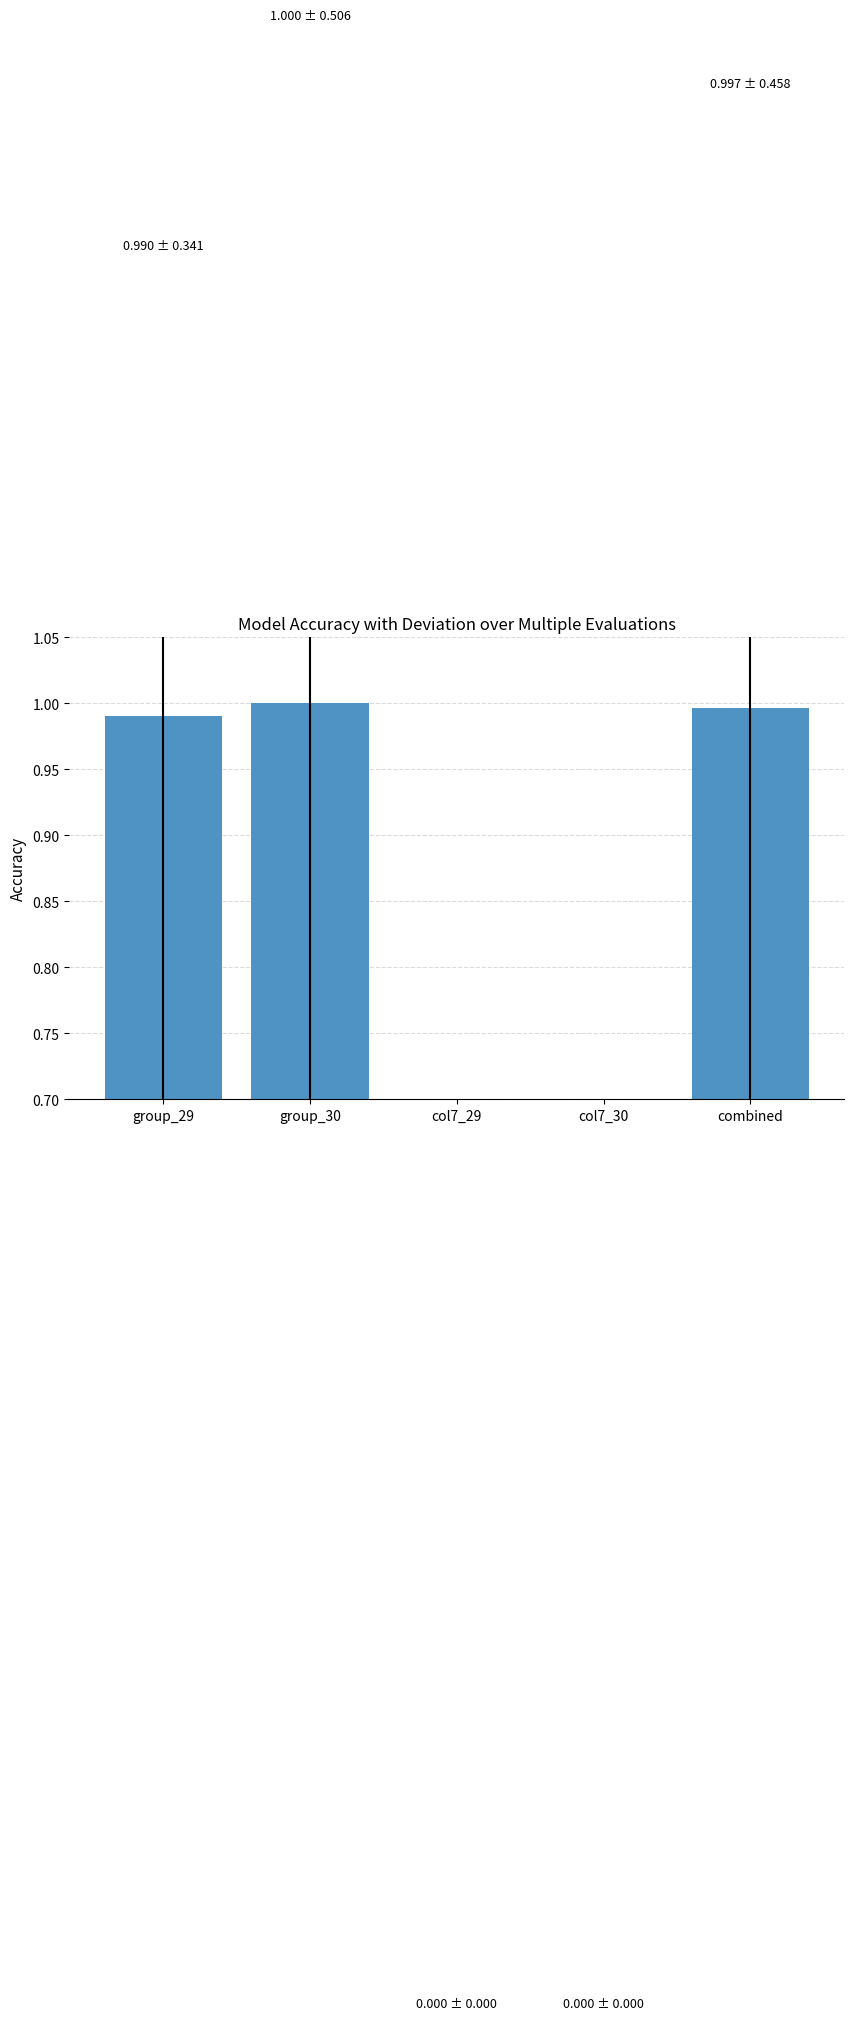

Rank the categories by value from lowest to highest.

col7_29, col7_30, group_29, combined, group_30